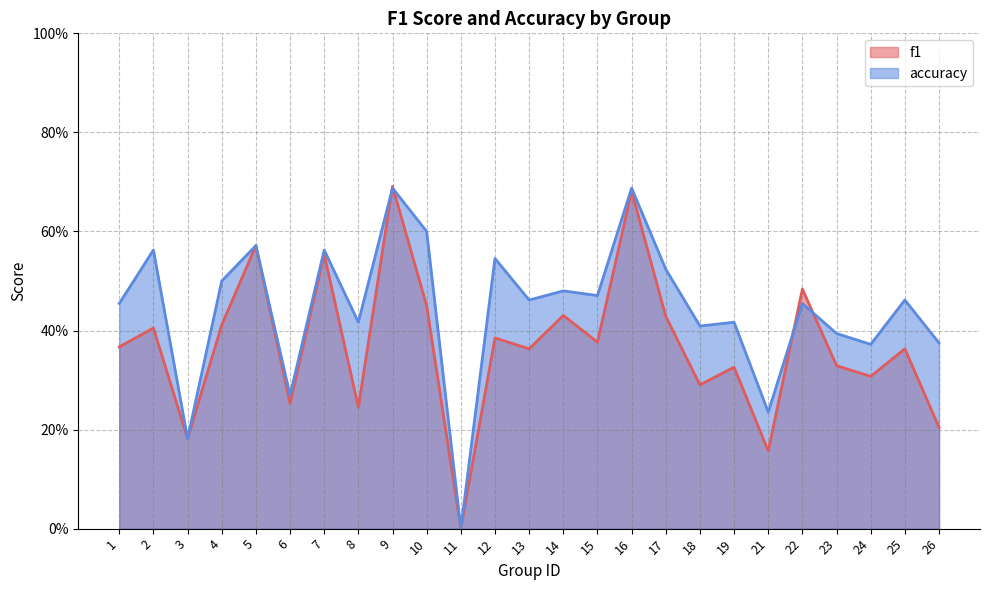

Which has a higher value, 1 or 24?

1